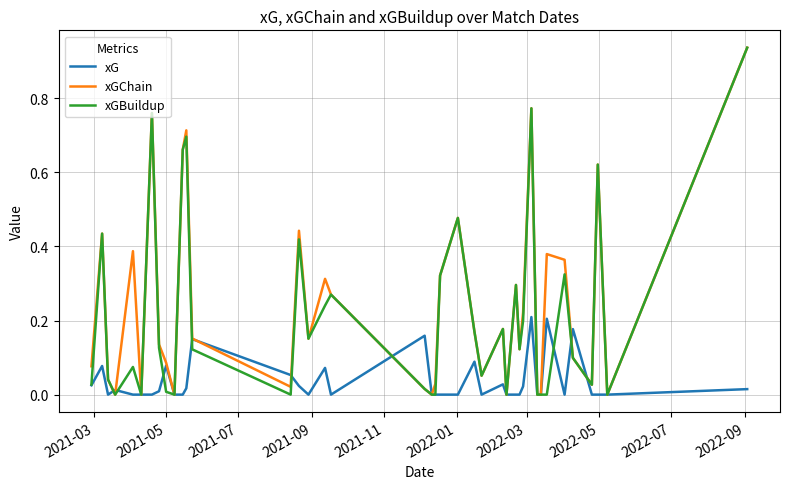

What are all the series names shown in the legend?

xG, xGChain, xGBuildup